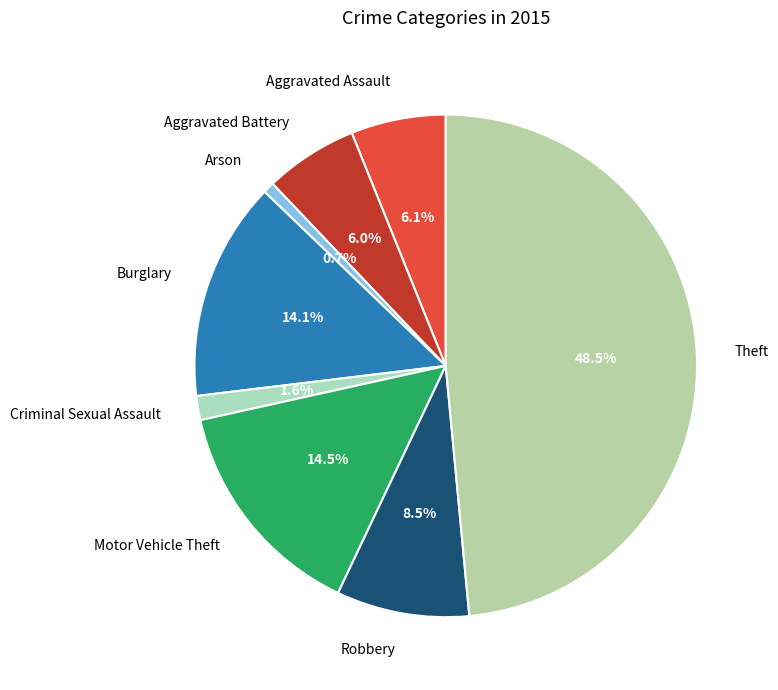

To the nearest percent, what percentage of the pie is Motor Vehicle Theft?

14%